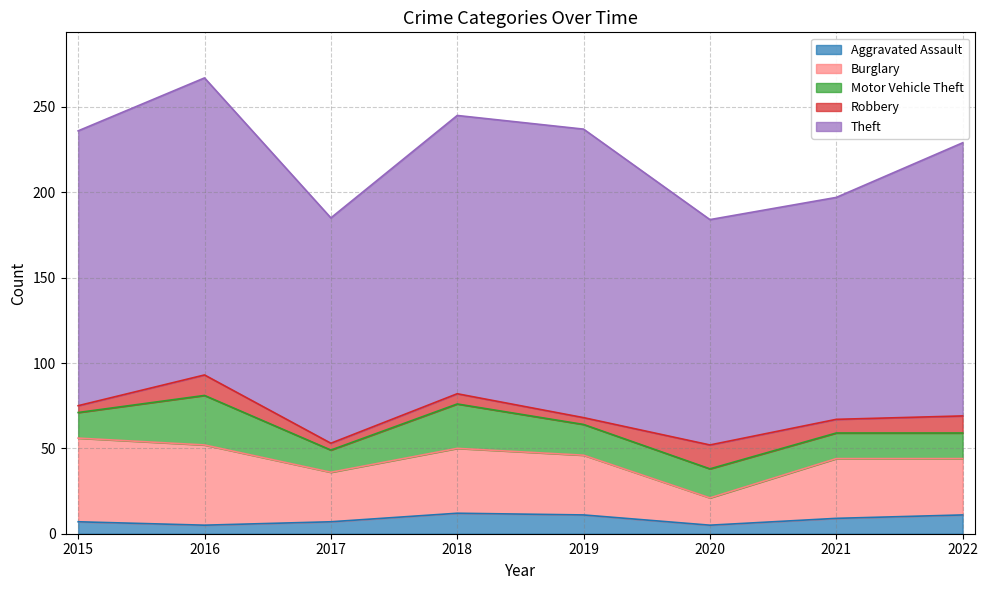

Which series has the largest total across all categories?

Theft